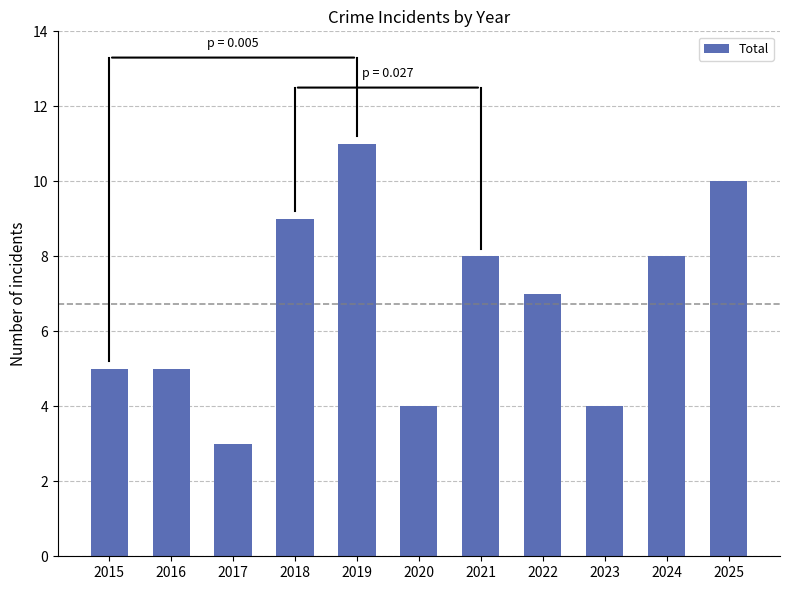

True or false: the data shows 5 at 2023.

False